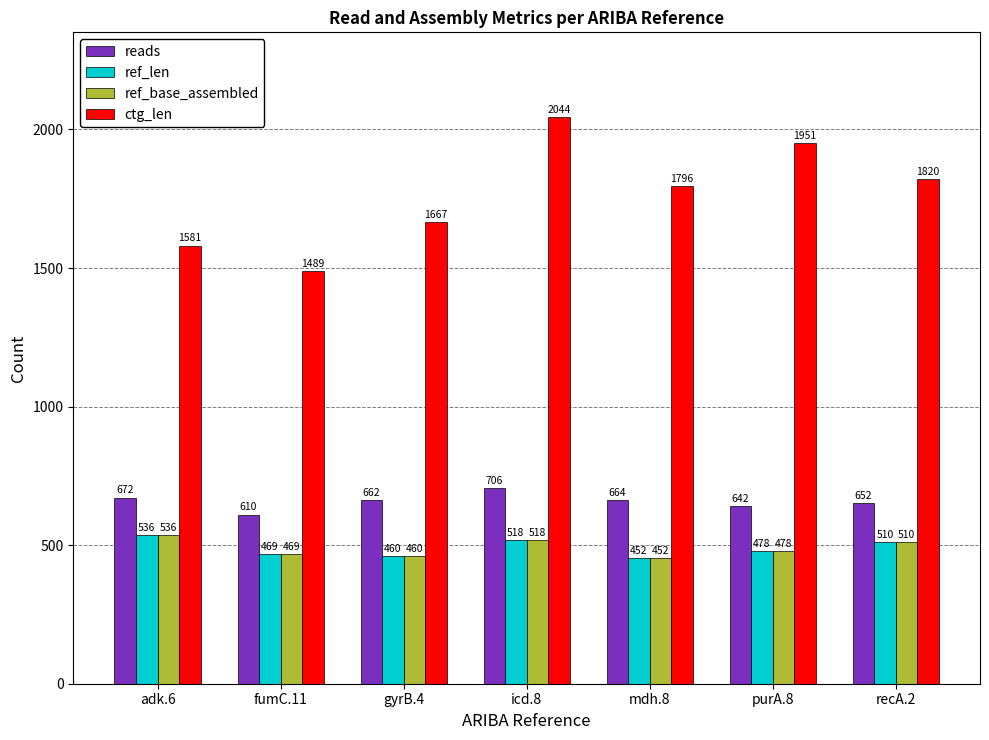

At which category is the sum across all series the highest?

icd.8